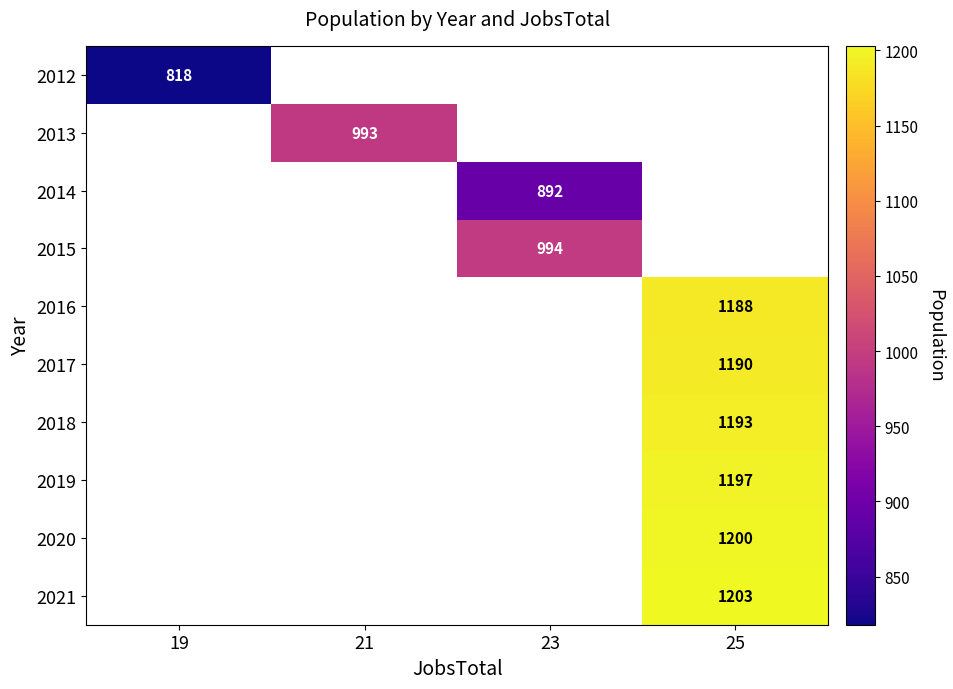

At how many categories does at least one series exceed 1071?

1